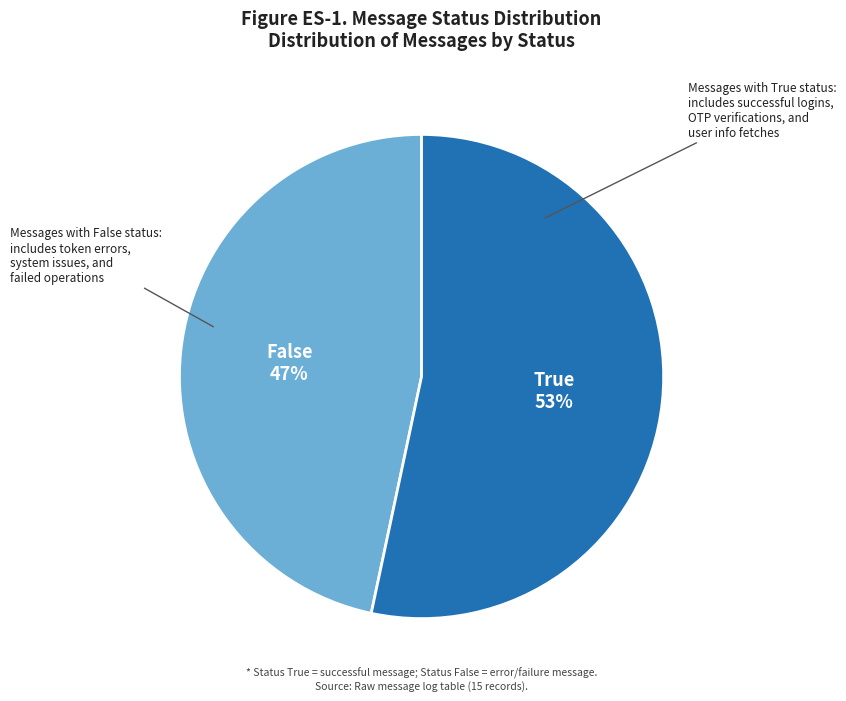

Is there a majority slice in this chart?

Yes